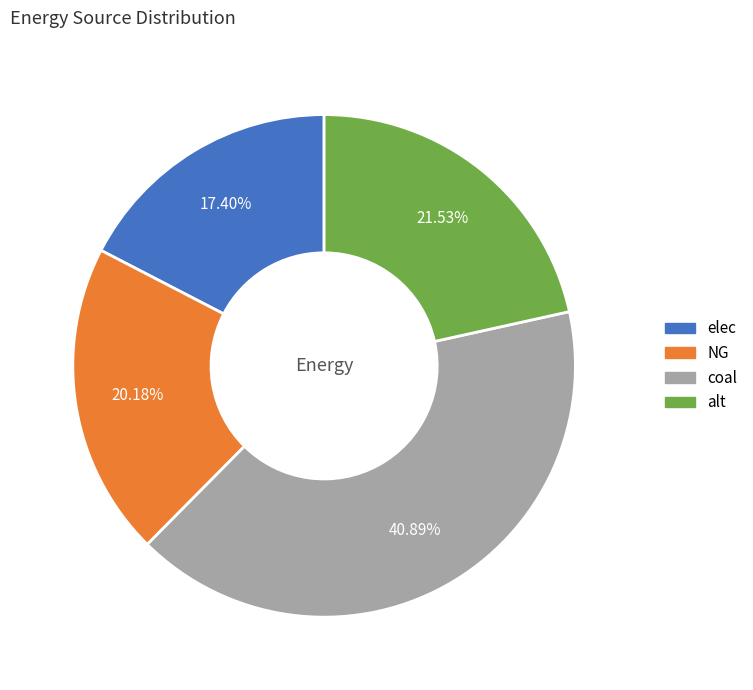

Rank the categories by value from lowest to highest.

elec, NG, alt, coal